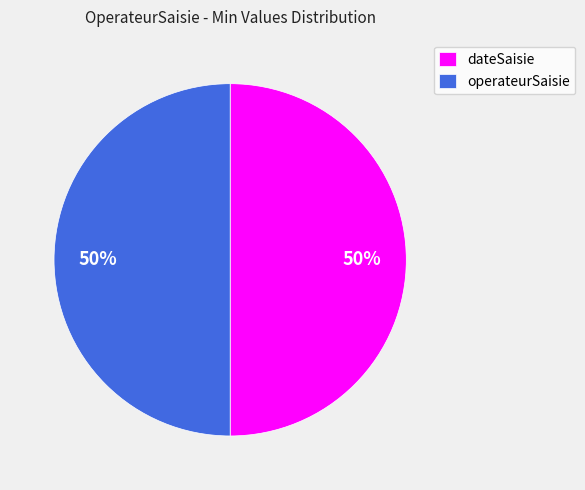

To the nearest percent, what is the average slice percentage?

50%